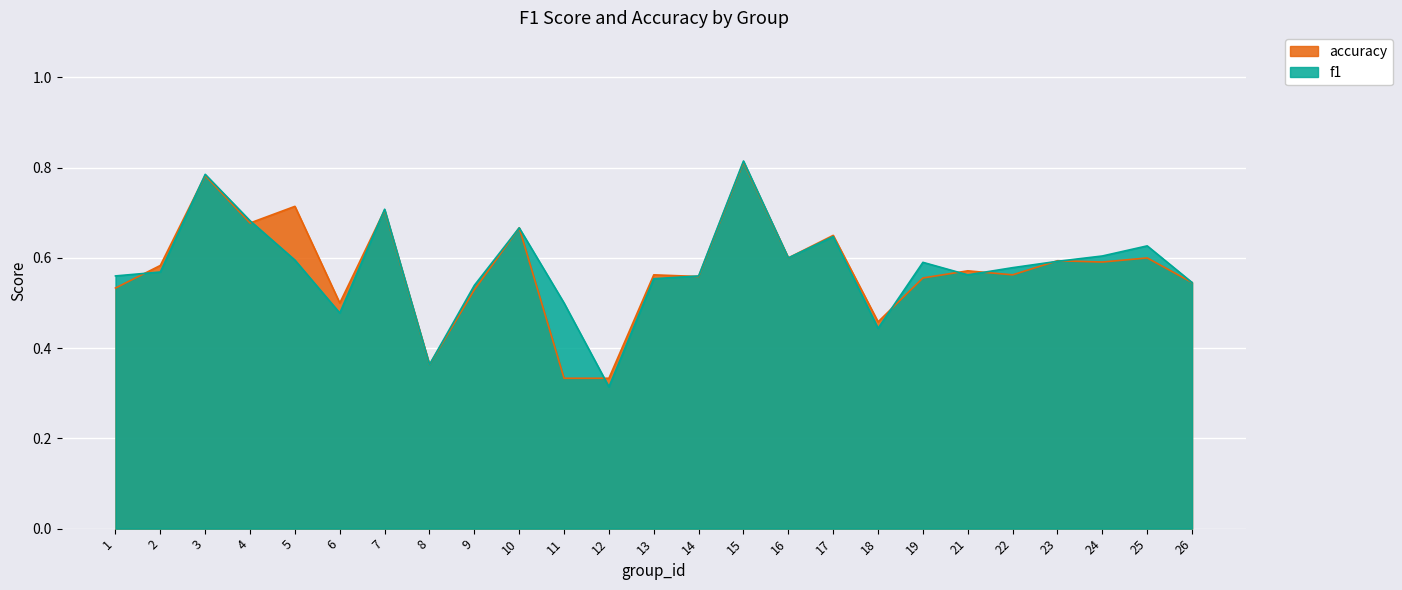

How many categories are shown in the chart?

25